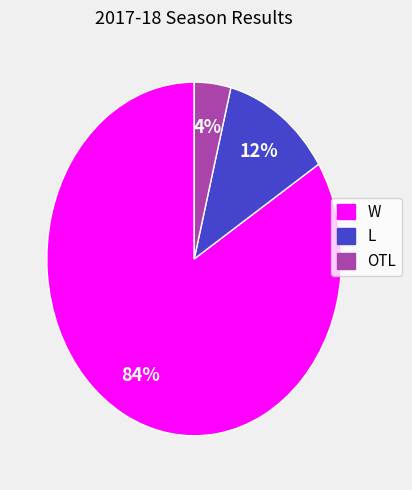

To the nearest percent, what is the combined percentage of OTL and W?

88%